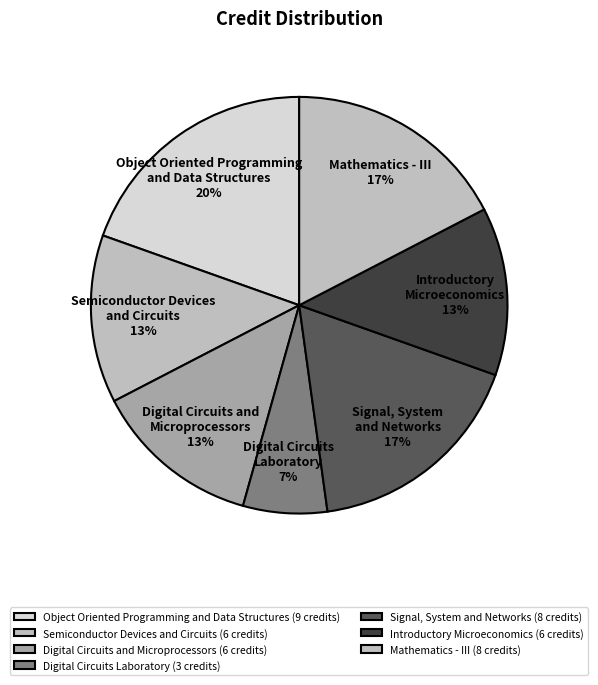

How many slices are in this pie chart?

7